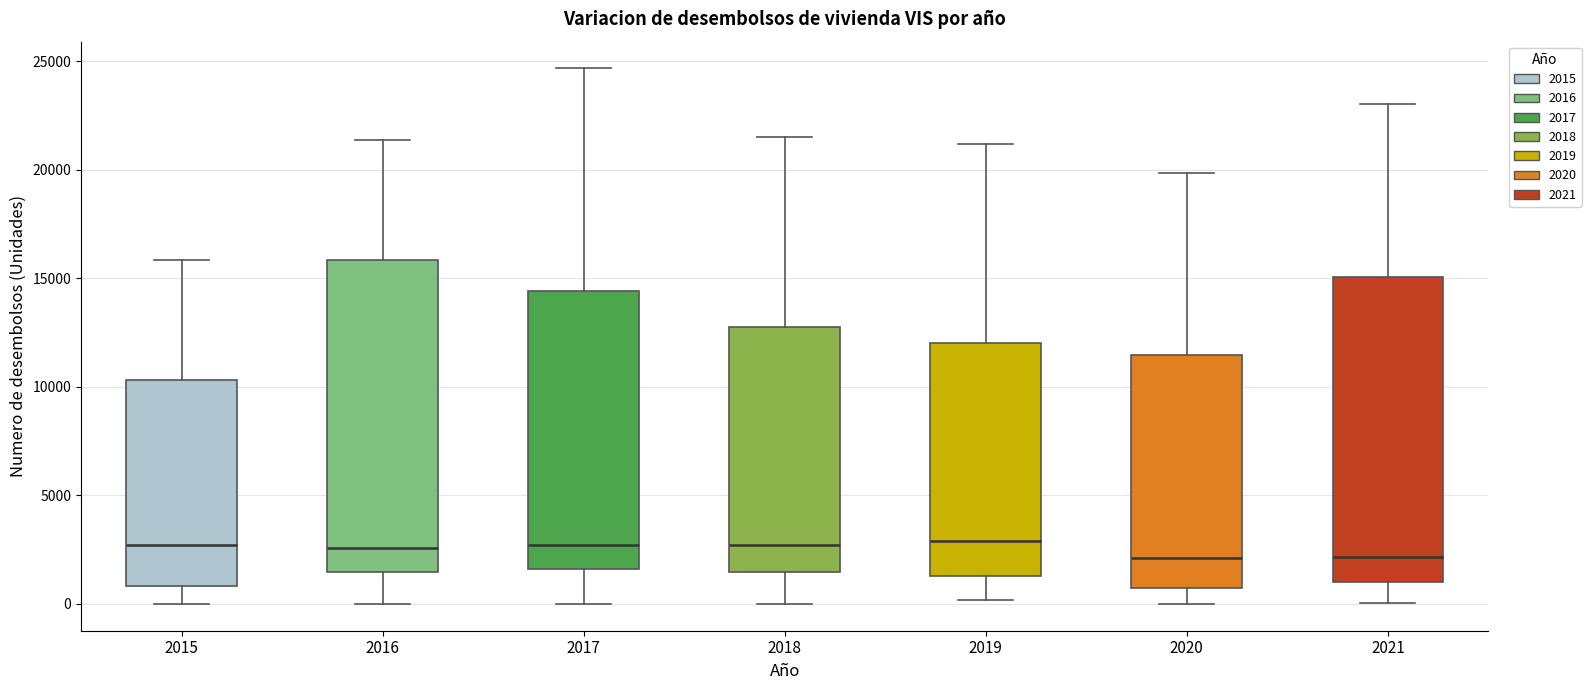

Reading left to right, read every box against the y-axis: the position of its median line, the range the box covers, and the ends of its whiskers. The values are not printed on the chart, so give them approximately, as read against the axis.

2015: median 2500, box 1000 to 10500, whiskers 0 to 16000
2016: median 2500, box 1500 to 16000, whiskers 0 to 21500
2017: median 2500, box 1500 to 14500, whiskers 0 to 24500
2018: median 2500, box 1500 to 13000, whiskers 0 to 21500
2019: median 3000, box 1500 to 12000, whiskers 0 to 21000
2020: median 2000, box 500 to 11500, whiskers 0 to 20000
2021: median 2000, box 1000 to 15000, whiskers 0 to 23000